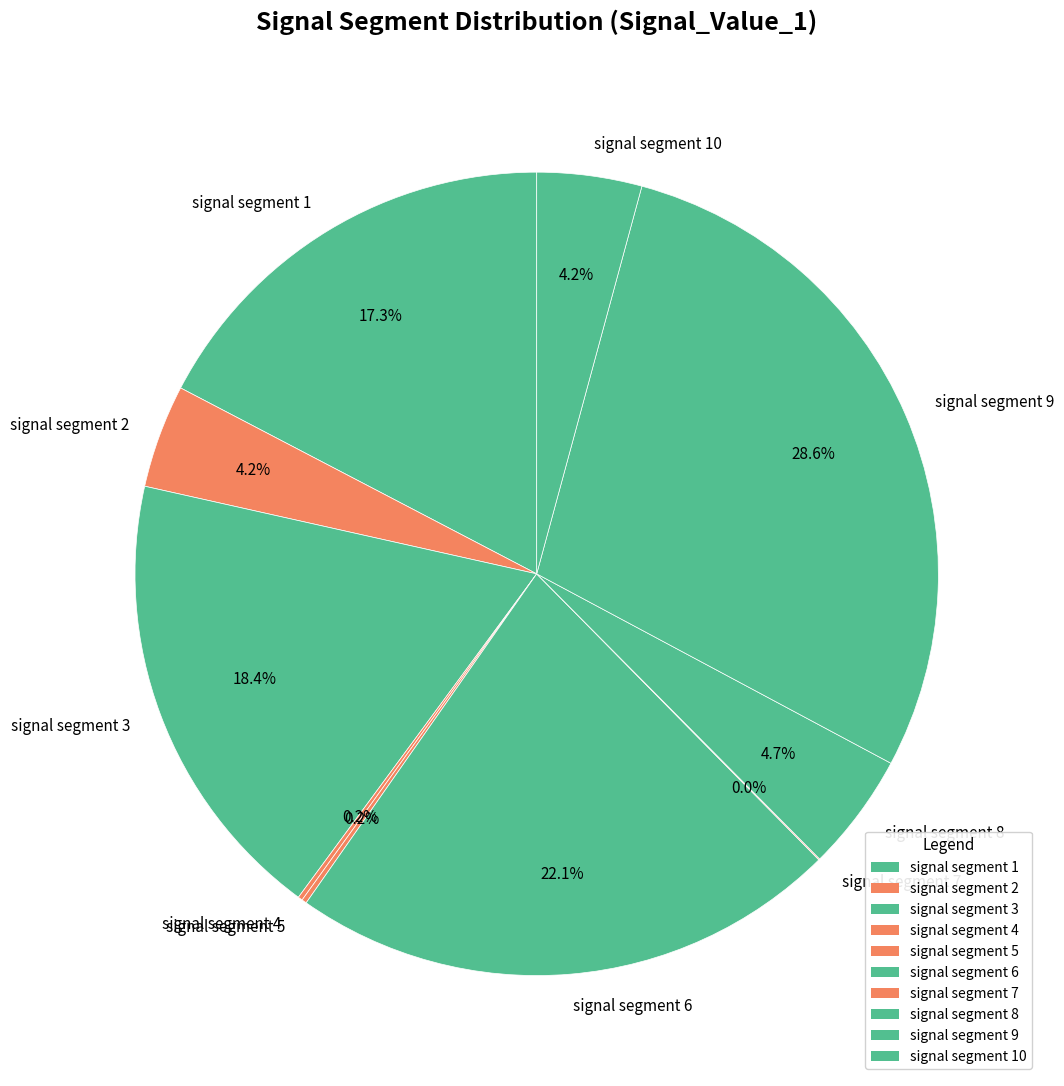

Does any single category account for the majority?

No